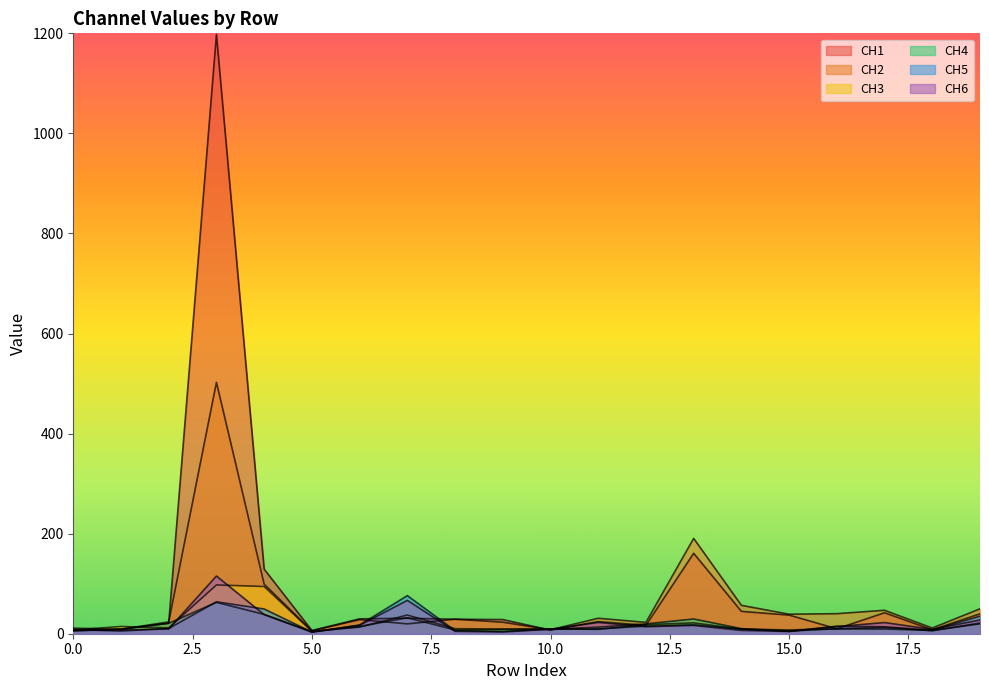

Does the chart have visible grid lines?

No